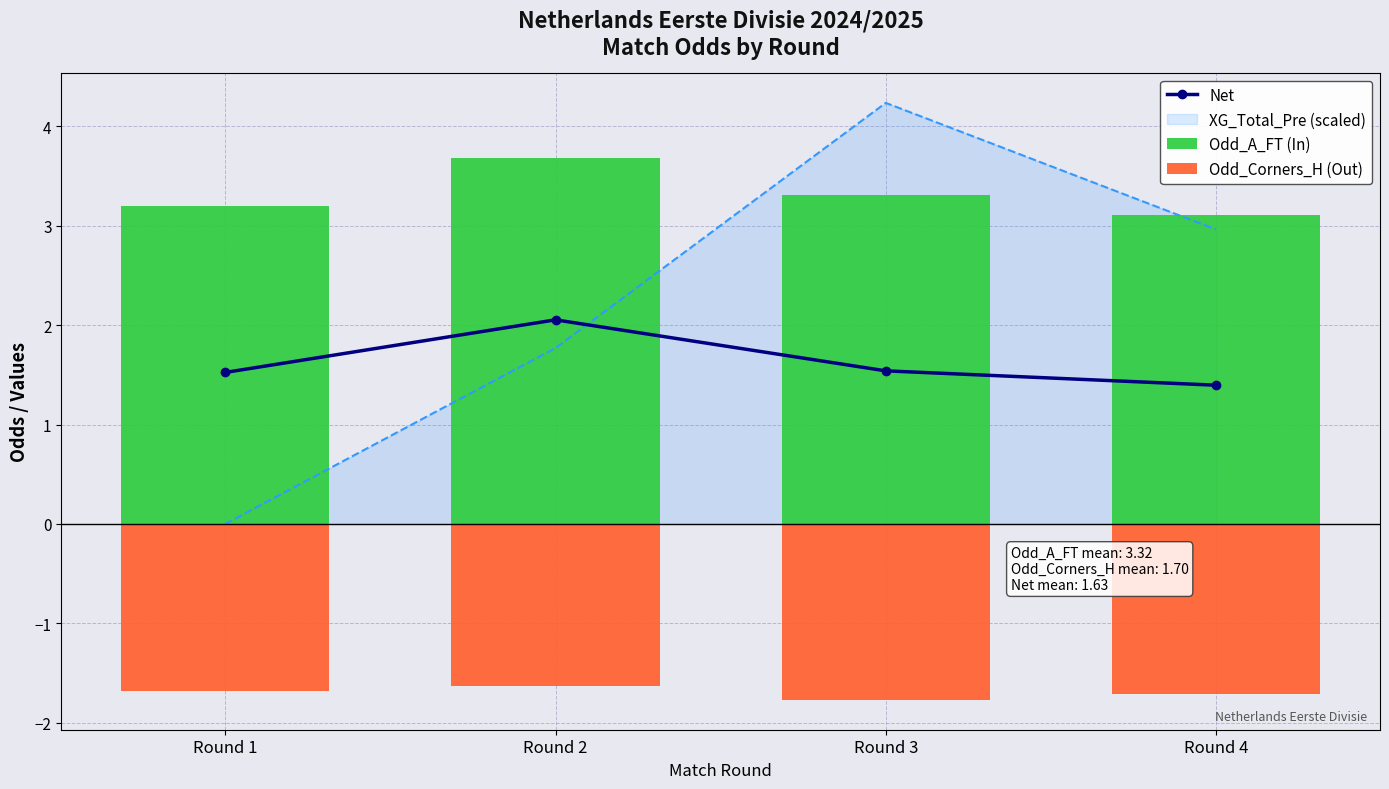

At which category does the chart reach its minimum across all series?

Round 3